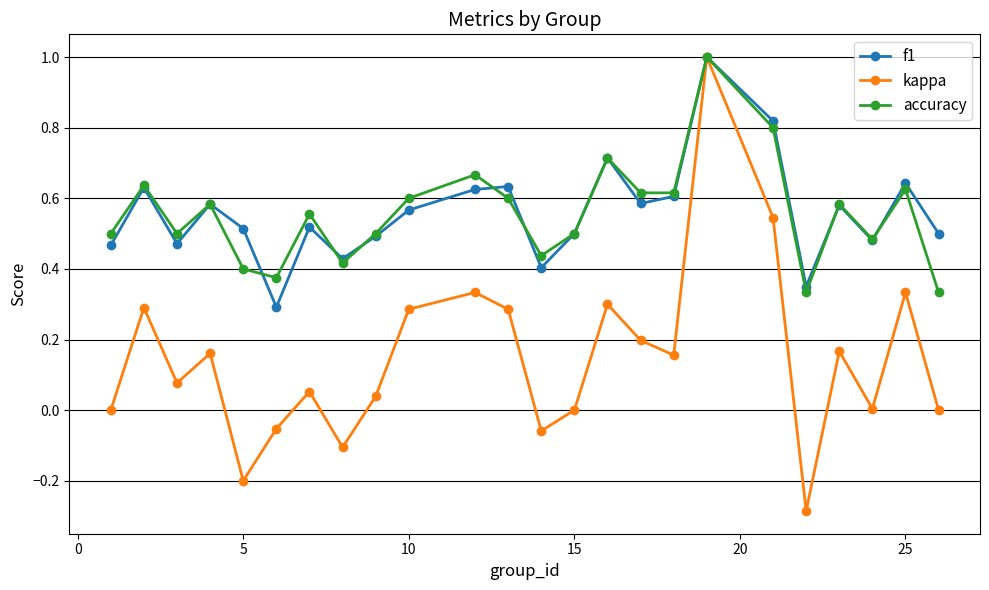

Which series has the largest range (max minus min)?

kappa